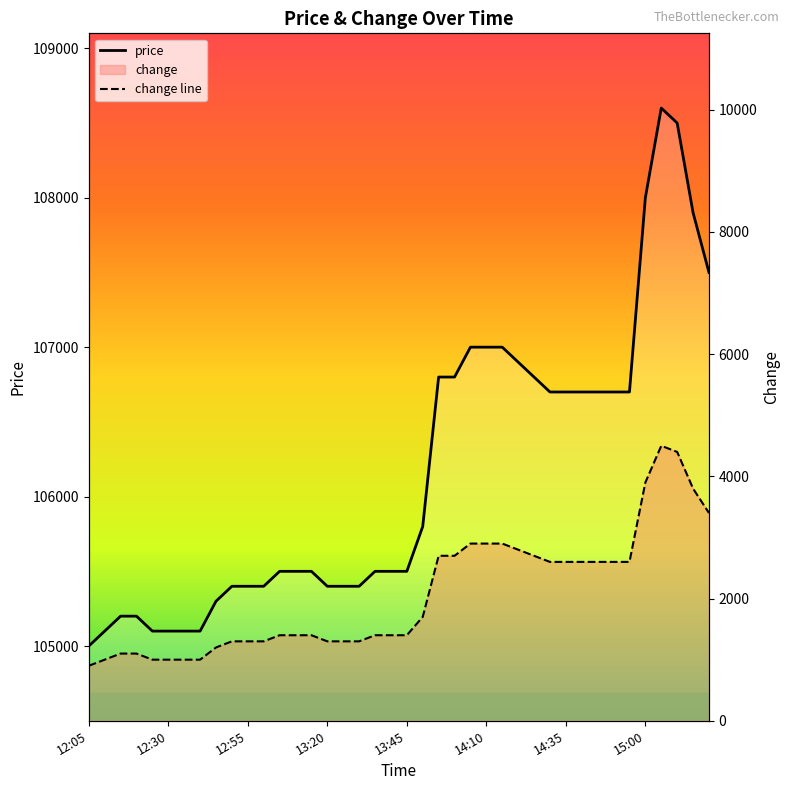

Between 14:10 and 17, which series saw the biggest shift?

price